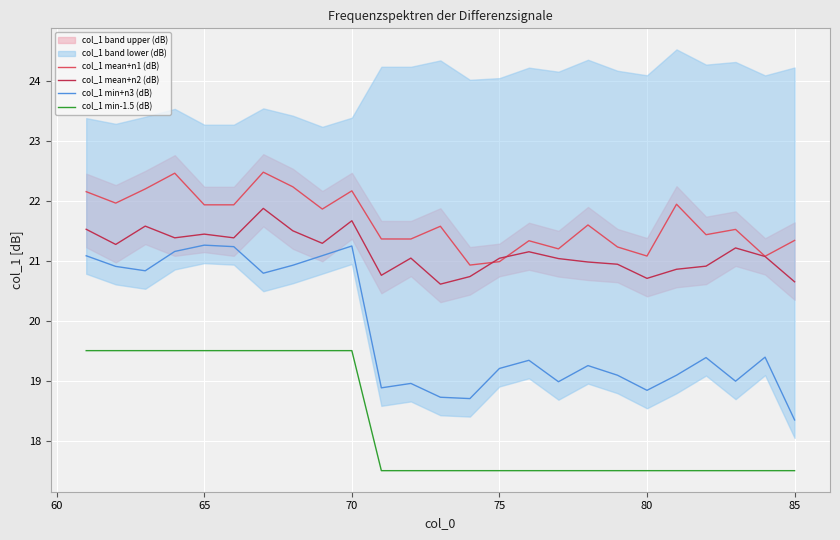

In col_1 min+n3 (dB), how many points are lower than both neighbors (excluding endpoints)?

7